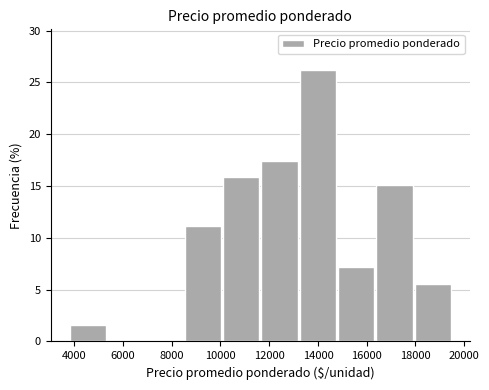

Which range on the x-axis has the tallest bar?

13200 to 14800